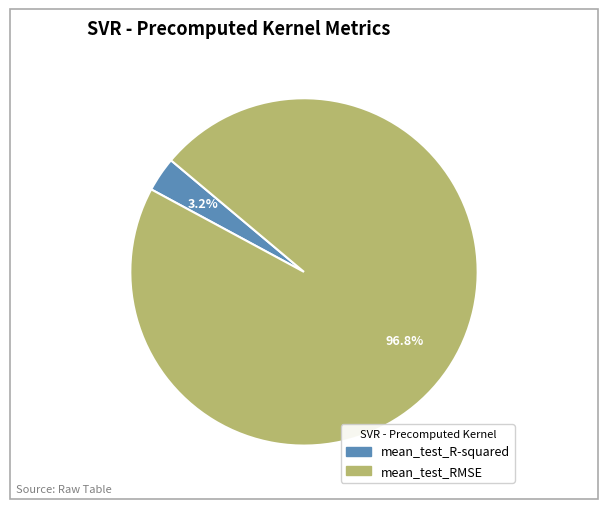

What percentage is the mean_test_R-squared slice, to the nearest percent?

3%